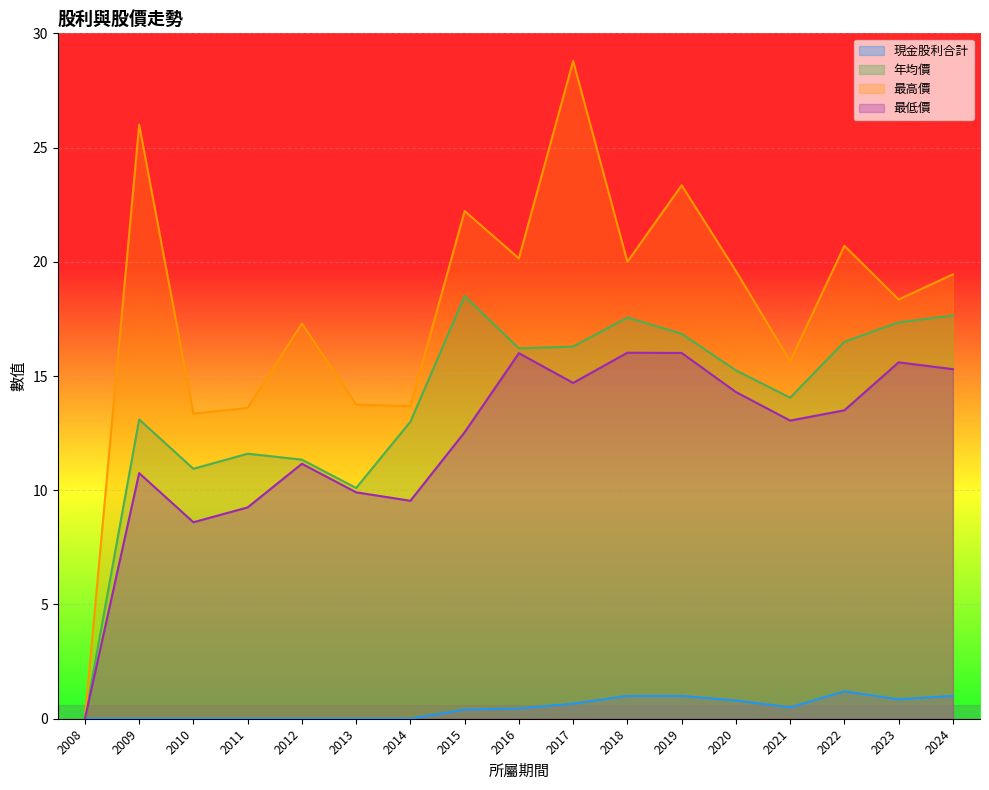

Is the value of 年均價 at 2012 greater than the value of 現金股利合計 at 2018?

Yes